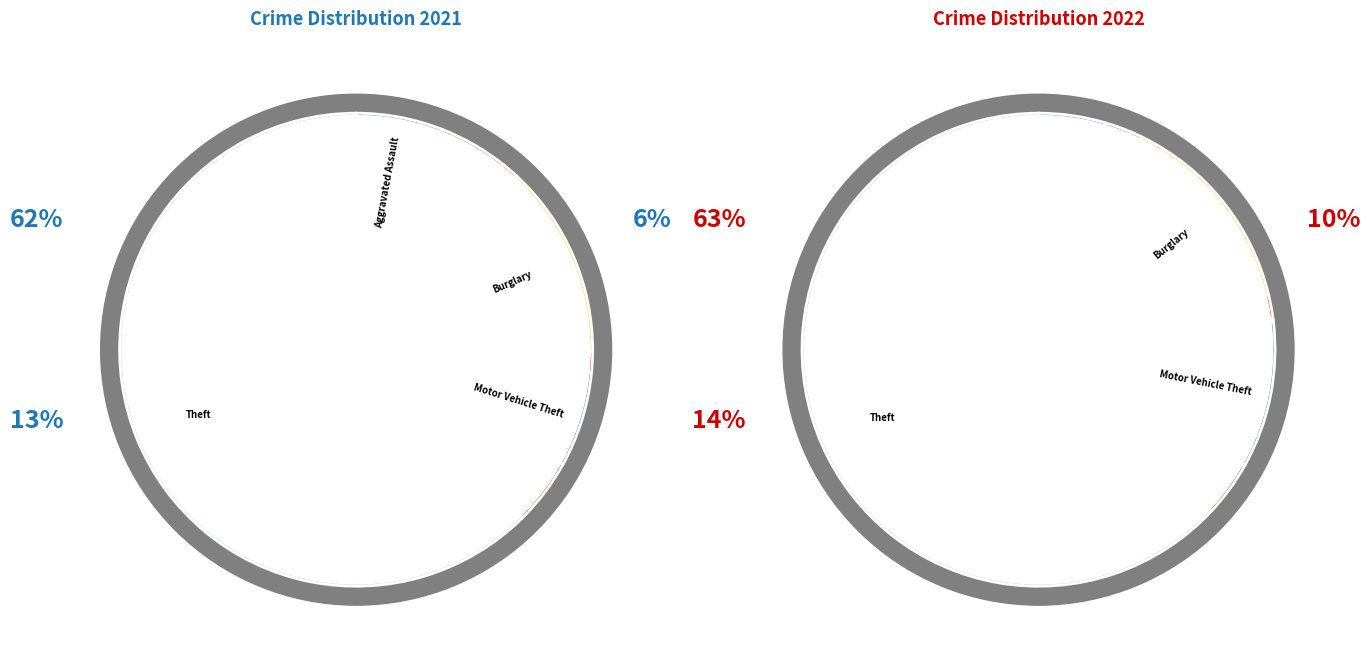

Rank the series by their maximum value, from lowest to highest.

values_2021, values_2022